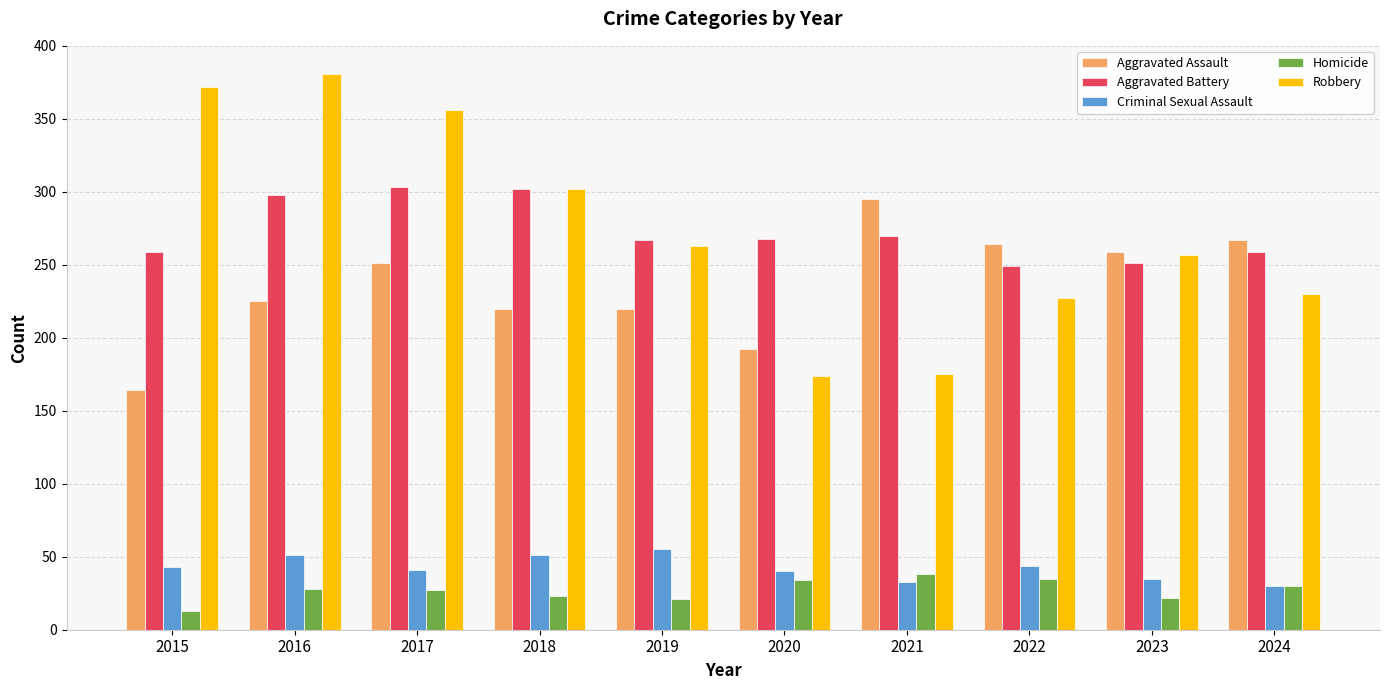

What is the value of the Homicide bar at the 7th from the left?

38